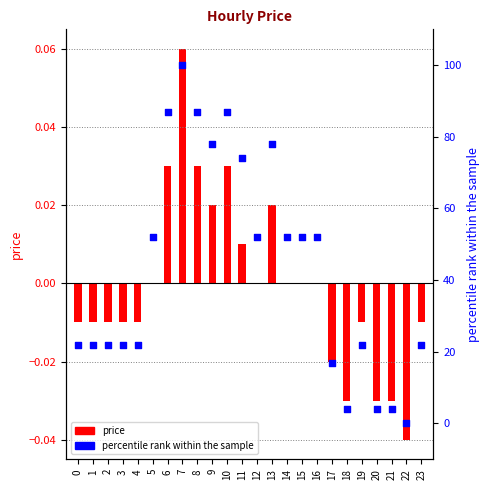

Which series has the largest total across all categories?

percentile rank within the sample